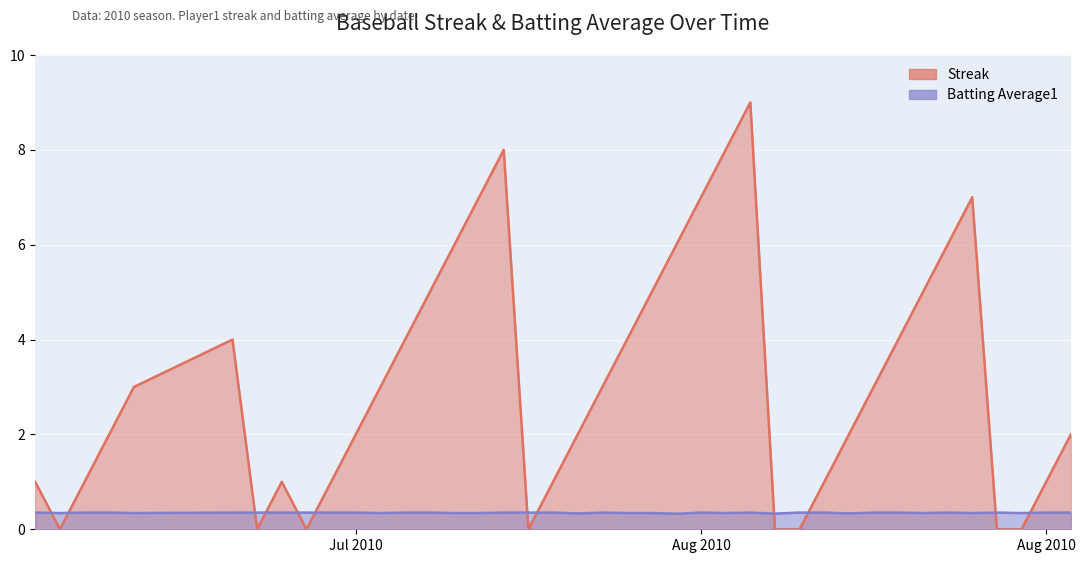

Reading right to left, what are all the values shown in this chart?

Streak: 2.0	1.0	0.0	0.0	7.0	6.0	5.0	4.0	3.0	2.0	1.0	0.0	0.0	9.0	8.0	7.0	6.0	5.0	4.0	3.0	2.0	1.0	0.0	8.0	7.0	6.0	5.0	4.0	3.0	2.0	1.0	0.0	1.0	0.0	4.0	3.0	2.0	1.0	0.0	1.0
Batting Average1: 0.4	0.4	0.3	0.4	0.3	0.4	0.3	0.4	0.4	0.3	0.4	0.4	0.3	0.4	0.3	0.4	0.3	0.3	0.3	0.4	0.3	0.4	0.4	0.4	0.3	0.3	0.4	0.4	0.3	0.4	0.4	0.4	0.4	0.4	0.4	0.3	0.4	0.4	0.3	0.4